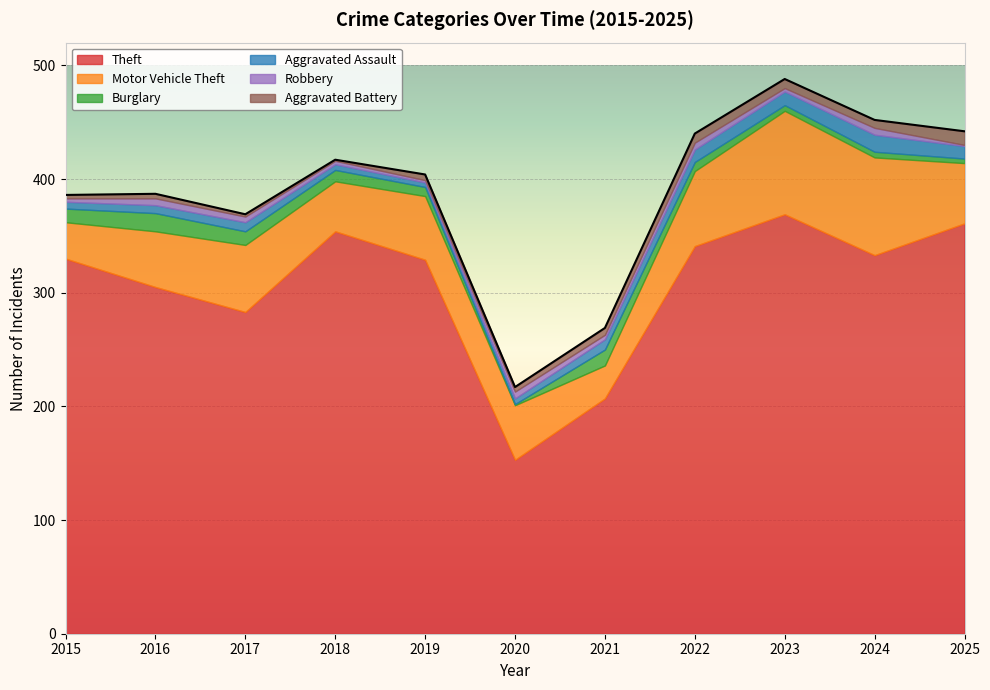

At which category does Motor Vehicle Theft reach its first local valley?

2018